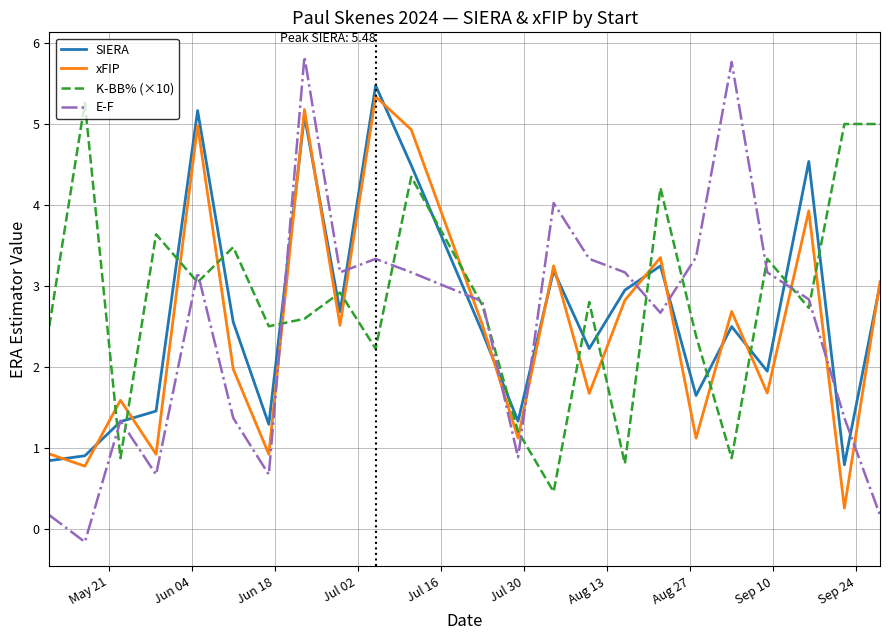

What is the maximum value for K-BB% (×10)?

5.3